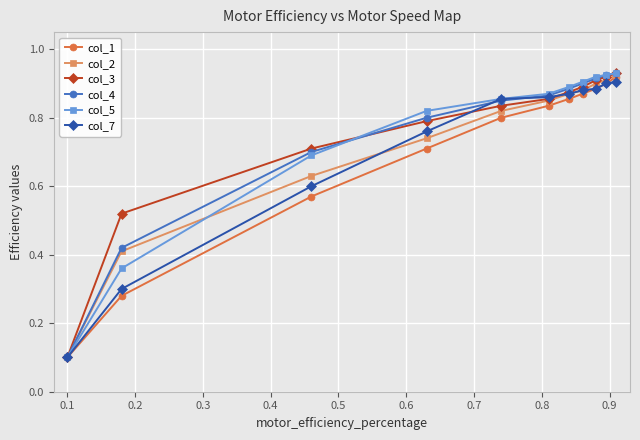

At how many categories does at least one series exceed 0?

11